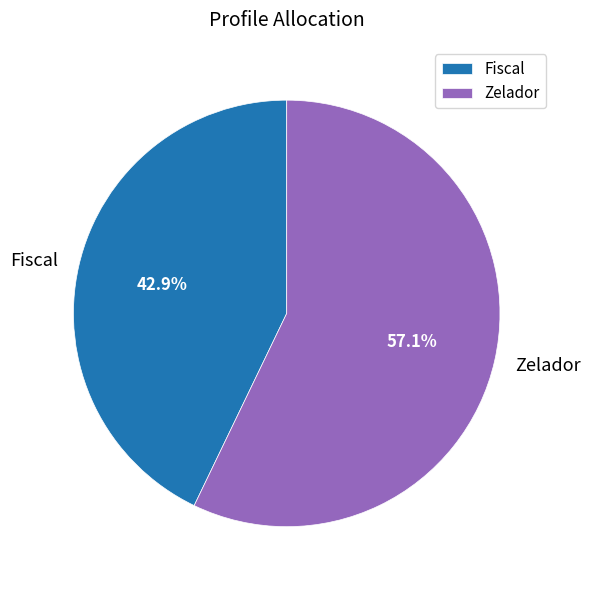

To the nearest percent, what percentage of the pie is Fiscal?

43%